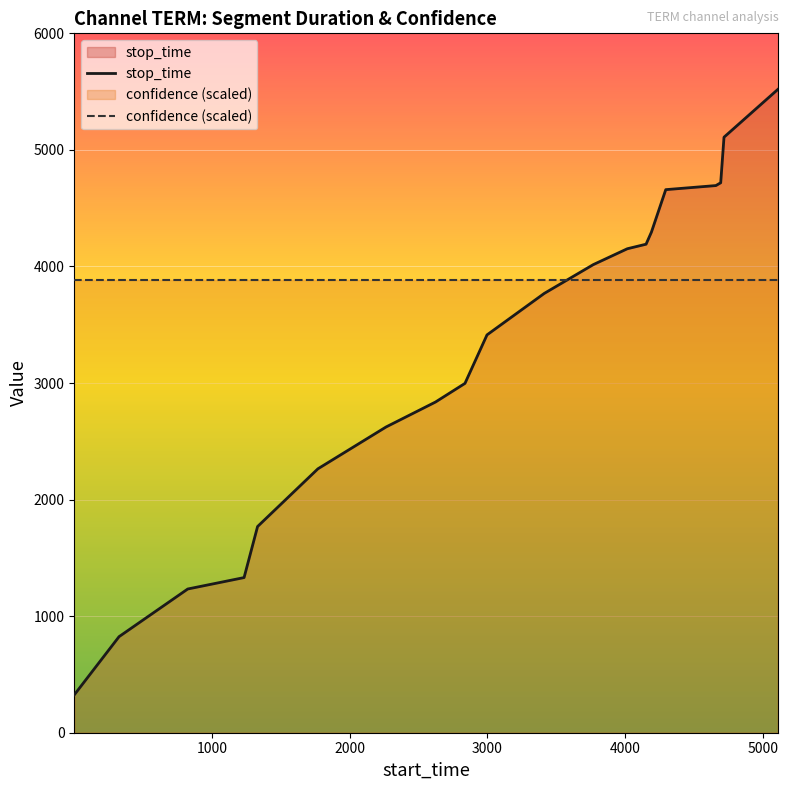

How many intersections are there between confidence (scaled) and stop_time?

1